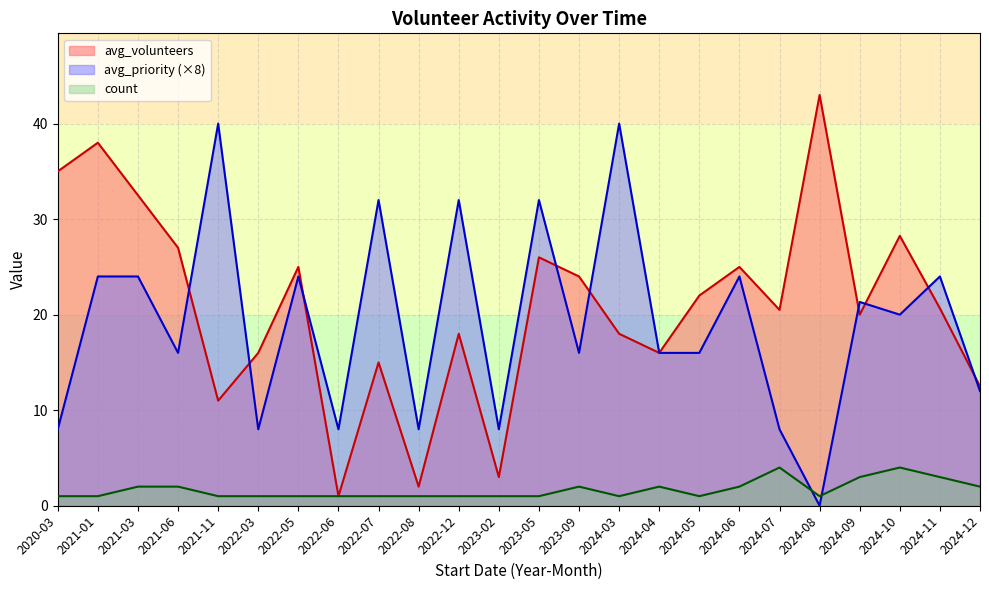

At 2023-05, list the series in order from smallest to largest.

count, avg_volunteers, avg_priority (×8)